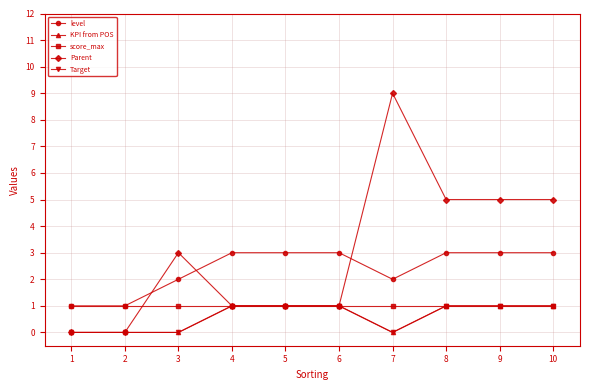

Does the chart have visible grid lines?

Yes